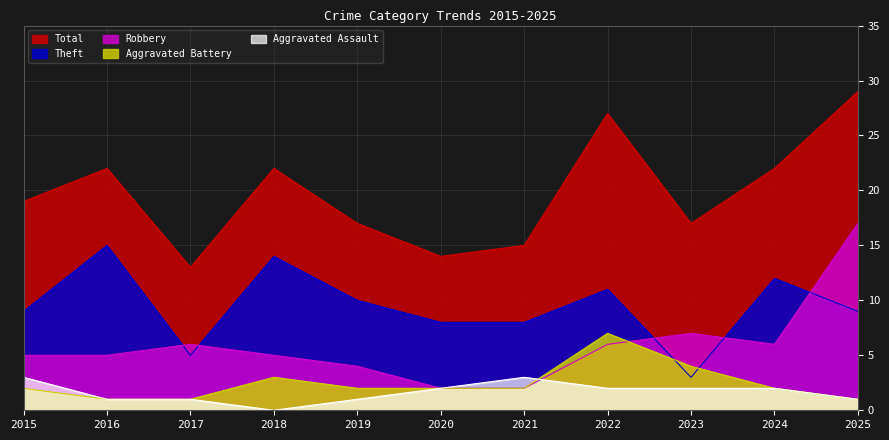

Is the value of Robbery at 2016 greater than the value of Aggravated Battery at 2015?

Yes